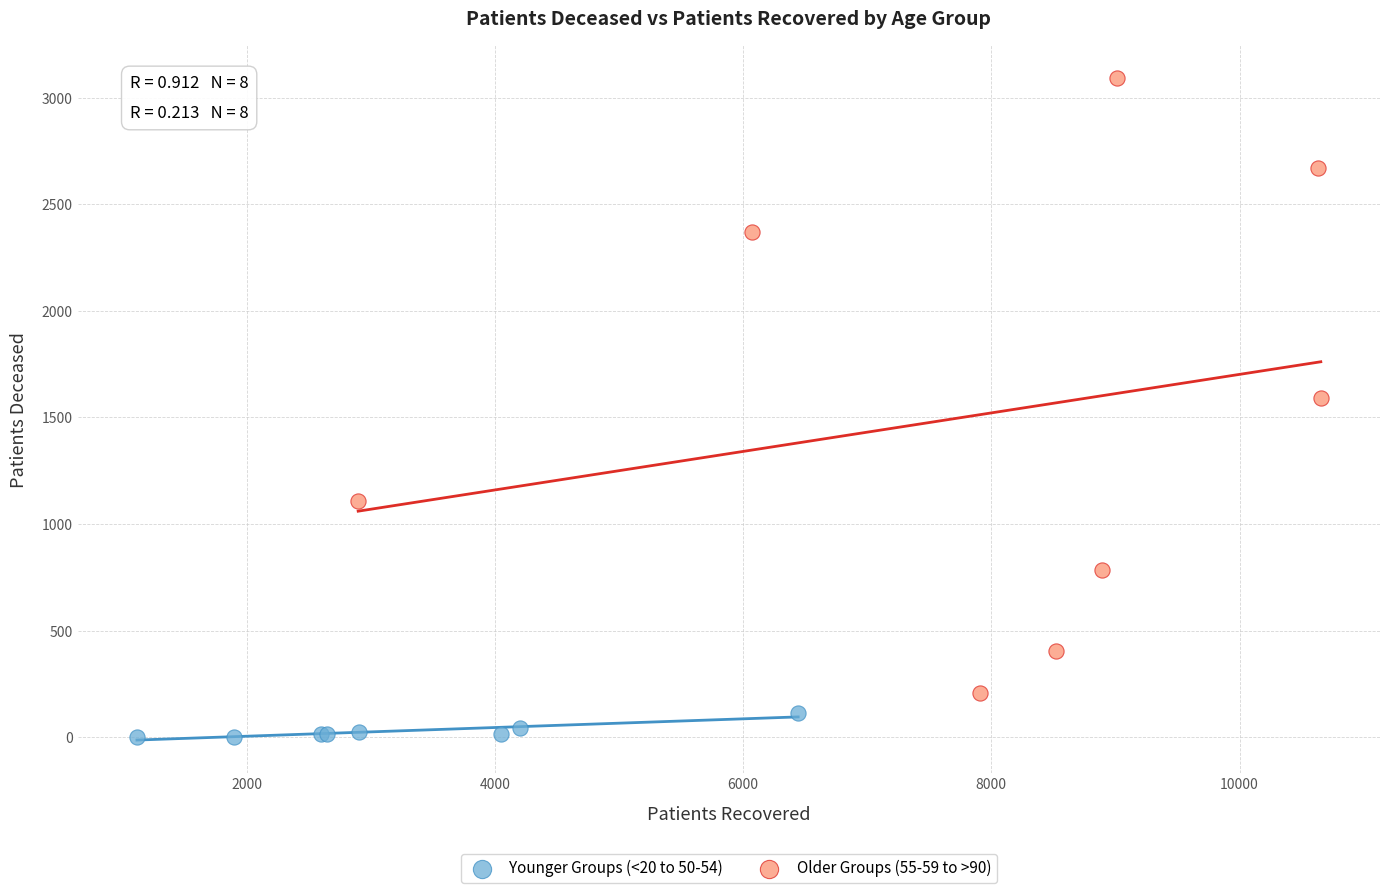

Which series reaches the minimum Y coordinate?

Younger Groups (<20 to 50-54)